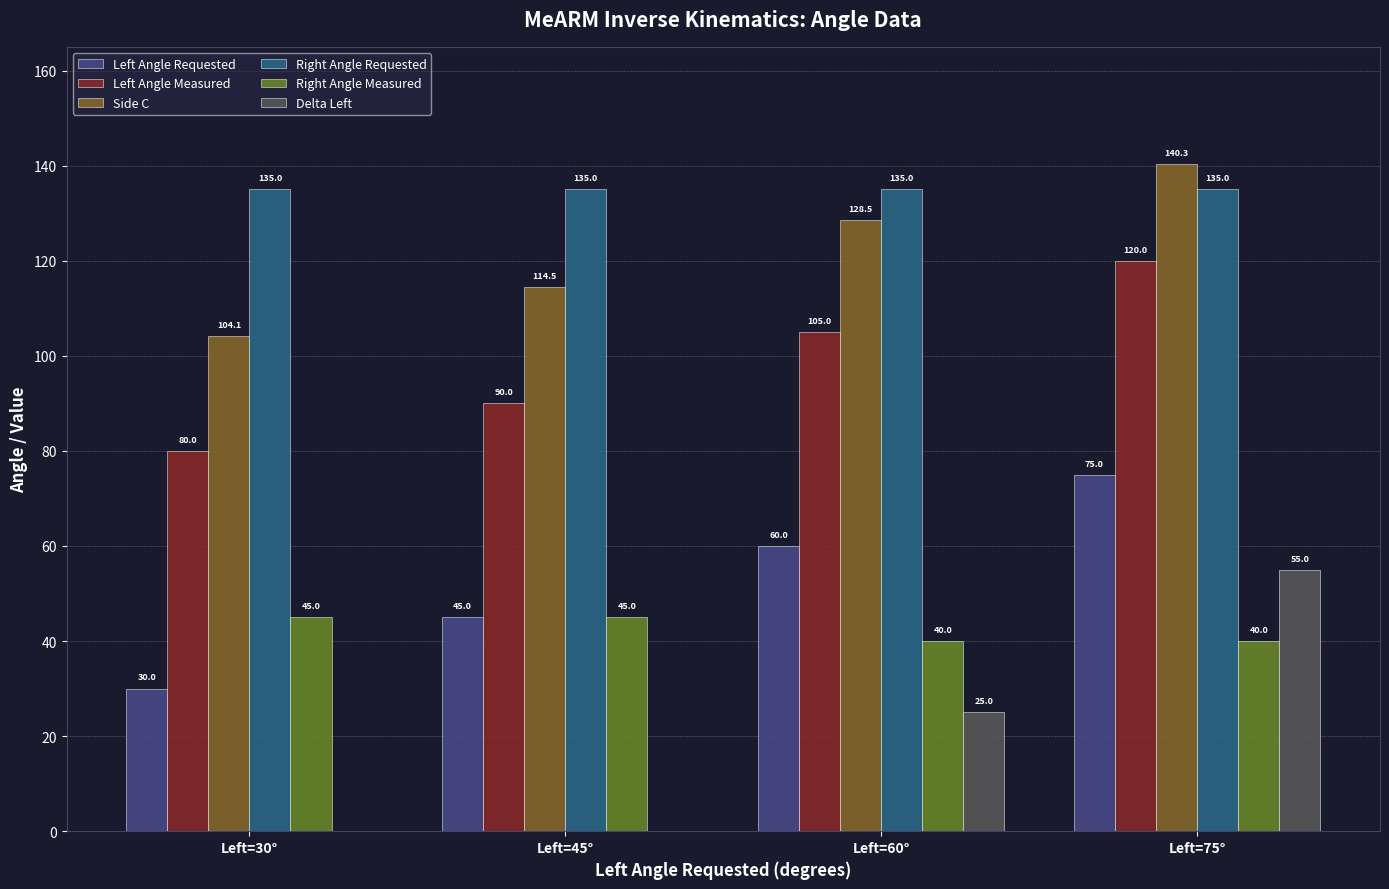

The value of Left Angle Measured at Left=75° is 120.0. True or false?

True